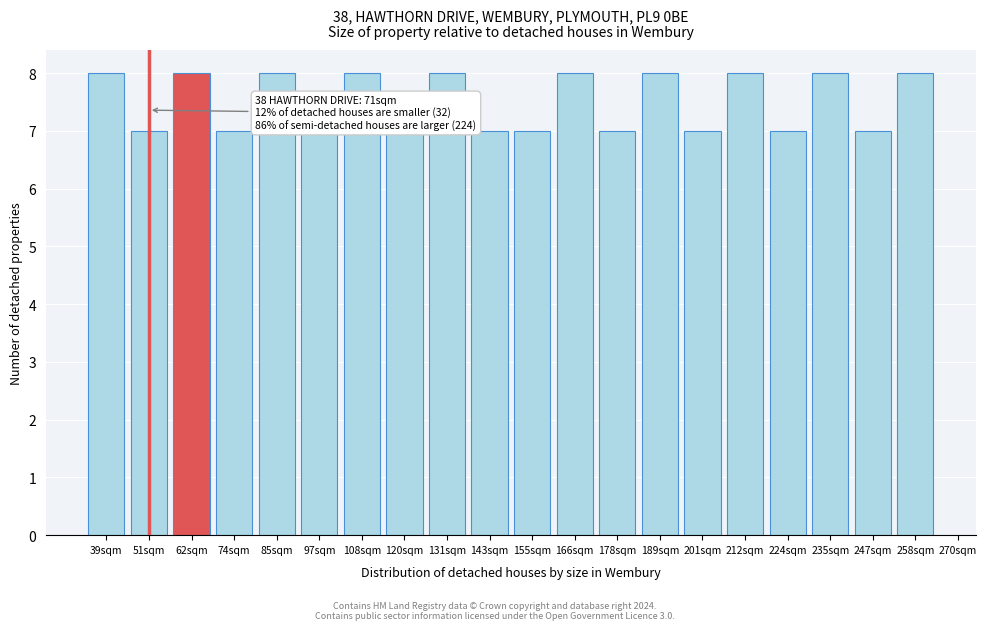

Reading left to right, extract all data points from this chart.

8	7	8	7	8	7	8	7	8	7	7	8	7	8	7	8	7	8	7	8